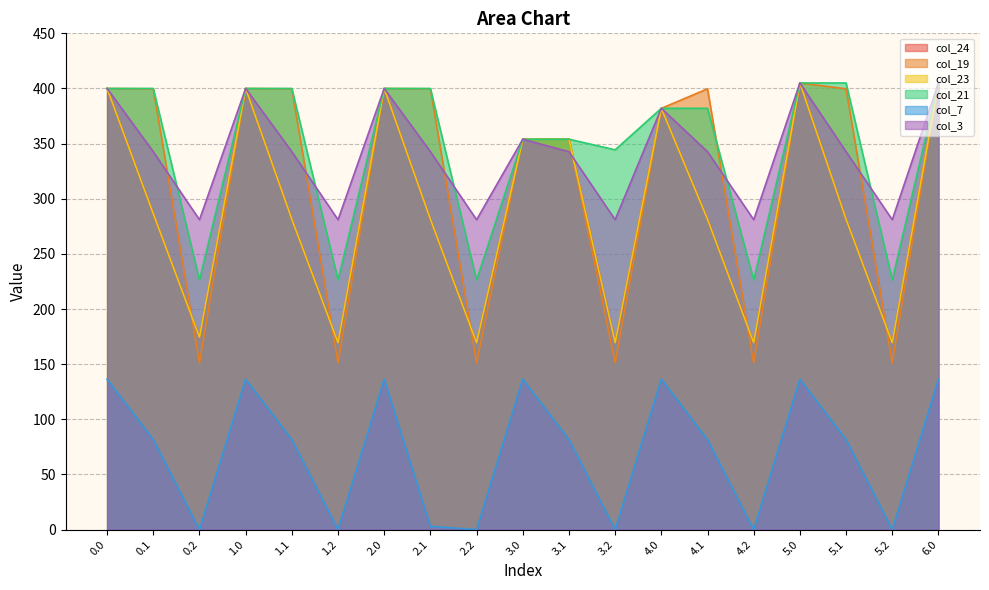

Does the chart have visible grid lines?

Yes